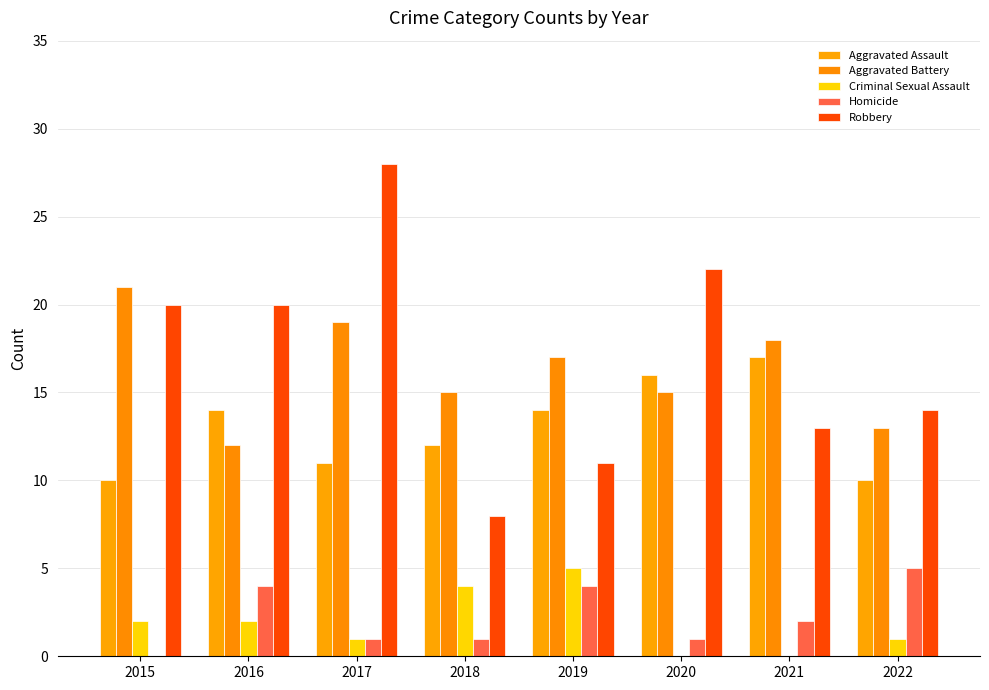

Are the bars horizontal?

No